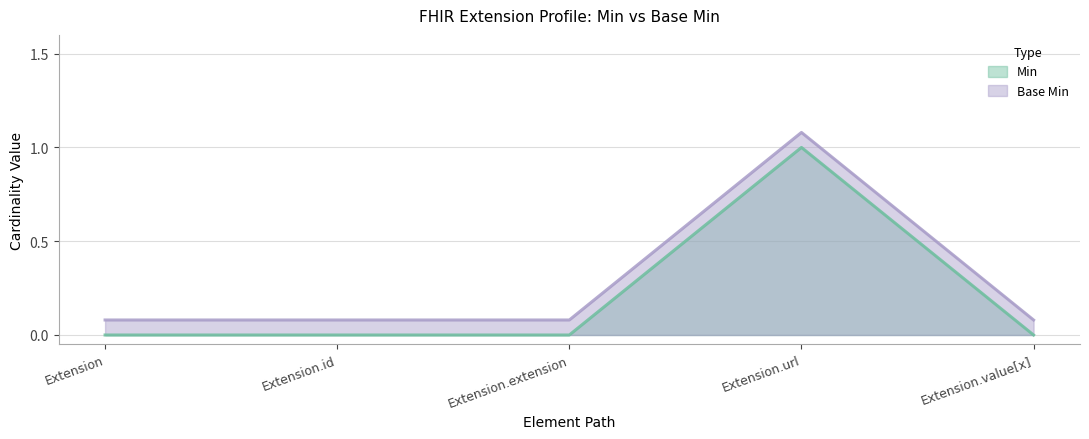

Which category has the highest value across all series?

Extension.url